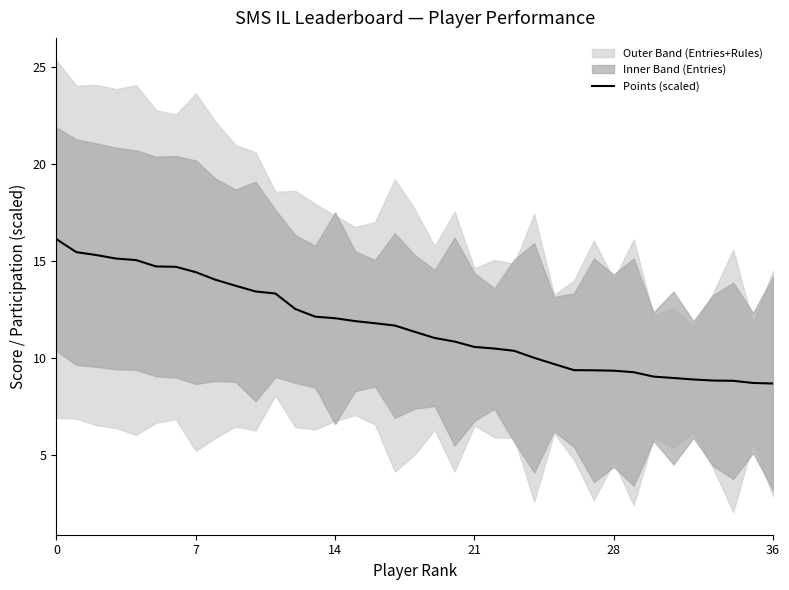

True or false: Points (scaled) has a value of 5.0 at 36.

False